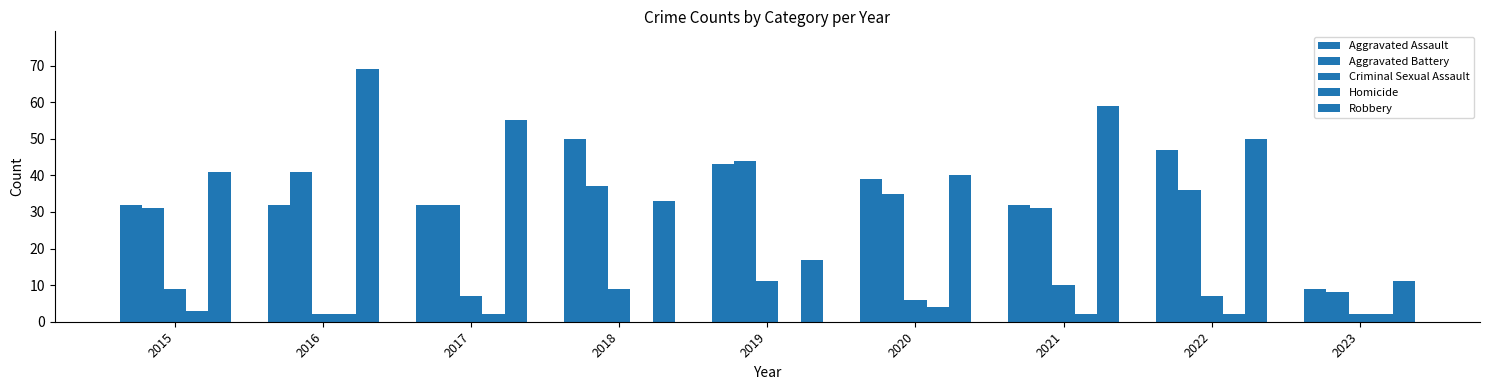

At which category does the chart reach its peak across all series?

2016